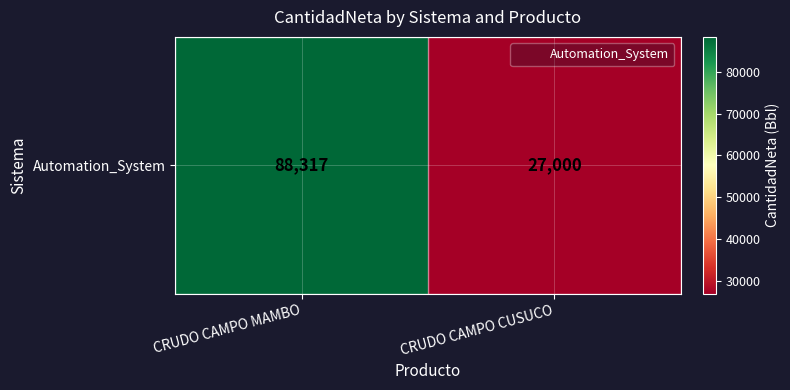

What is the difference between the maximum and minimum values?

61317